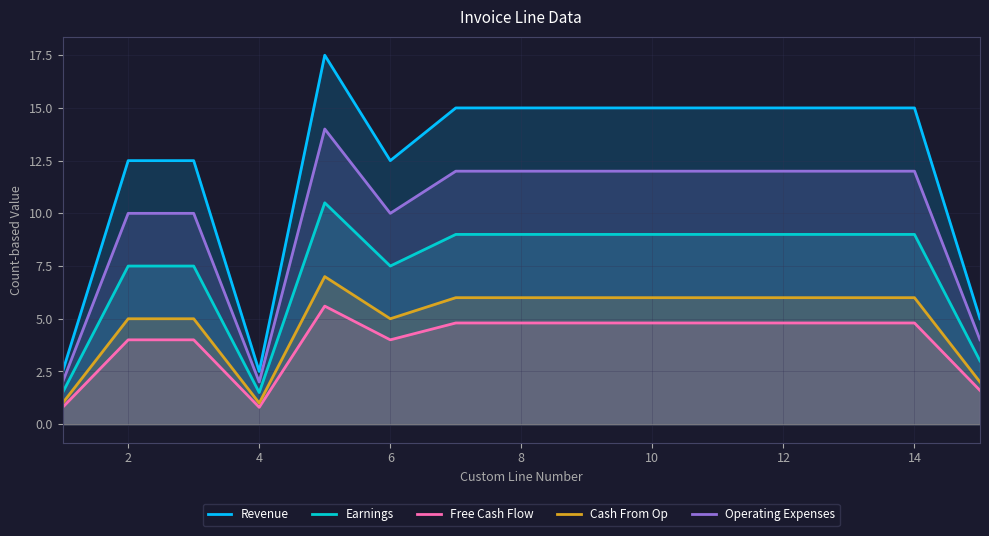

What is the maximum value for Free Cash Flow?

5.6